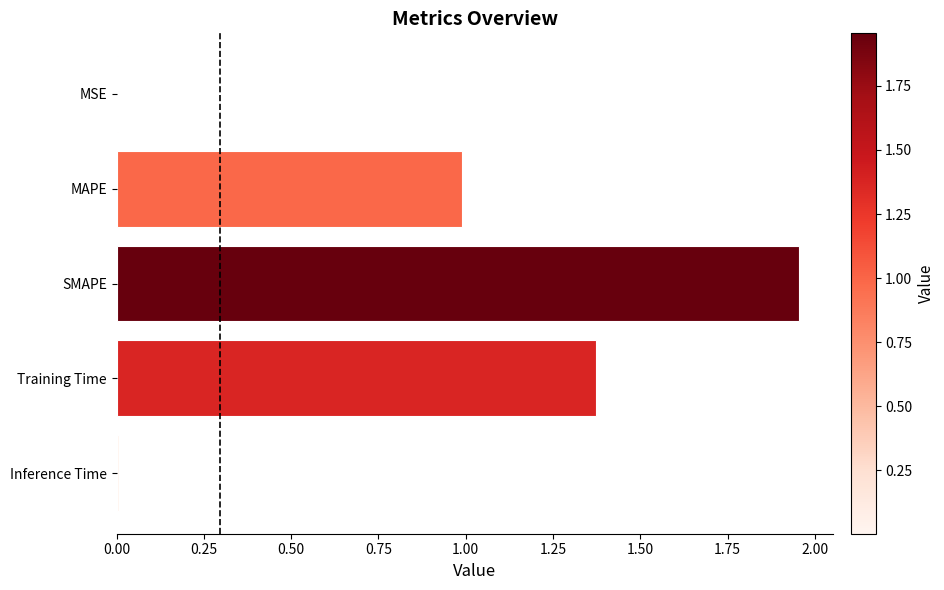

What is the ratio of the value at Training Time to the value at SMAPE?

0.7